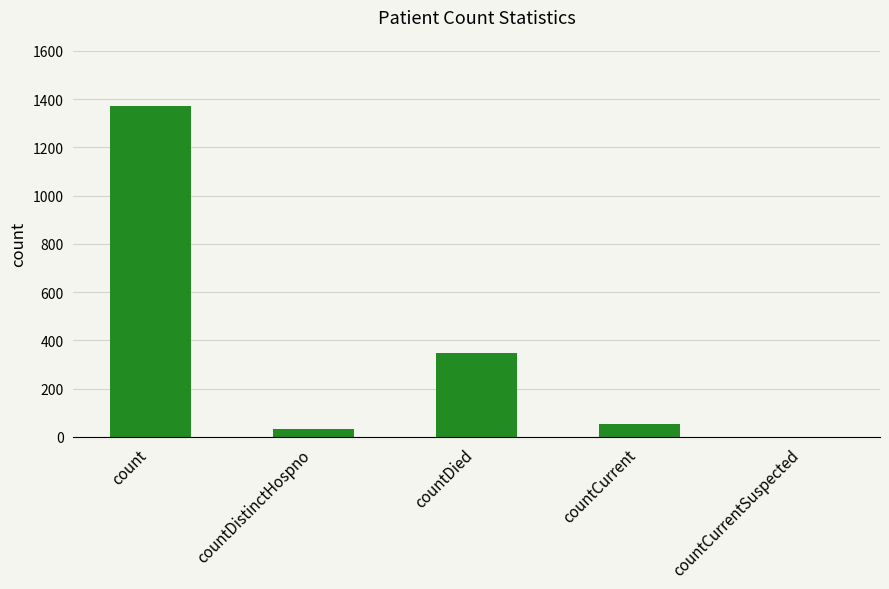

Approximately how many times larger is the value at count compared to countCurrent?

26.4